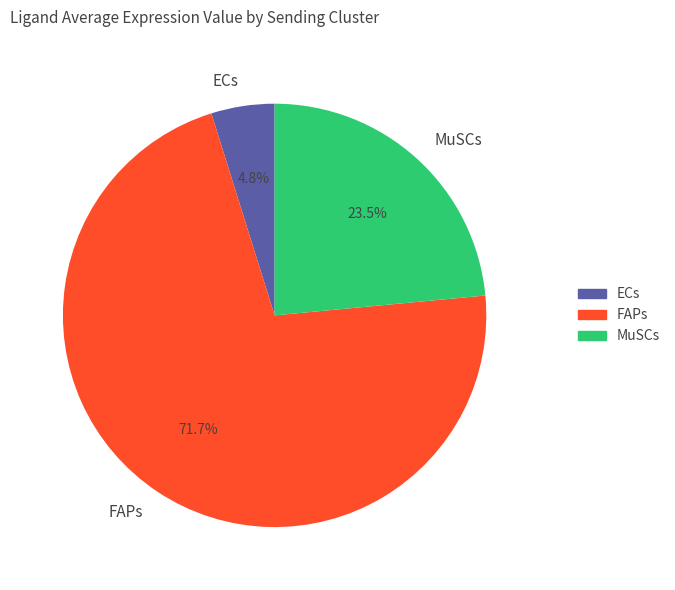

Which slice represents more than half of the pie?

FAPs